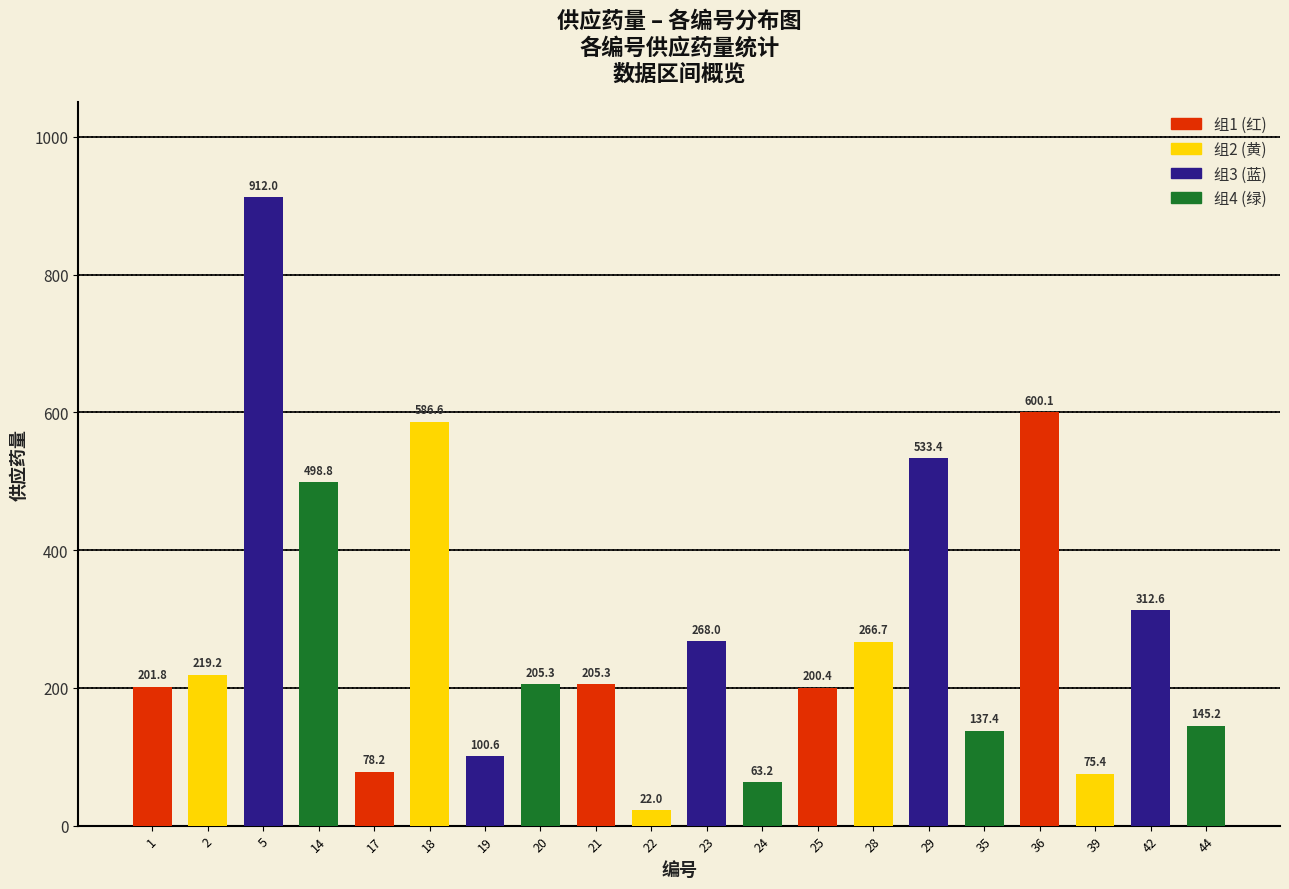

What is the value of the 20th bar from the left?

145.2